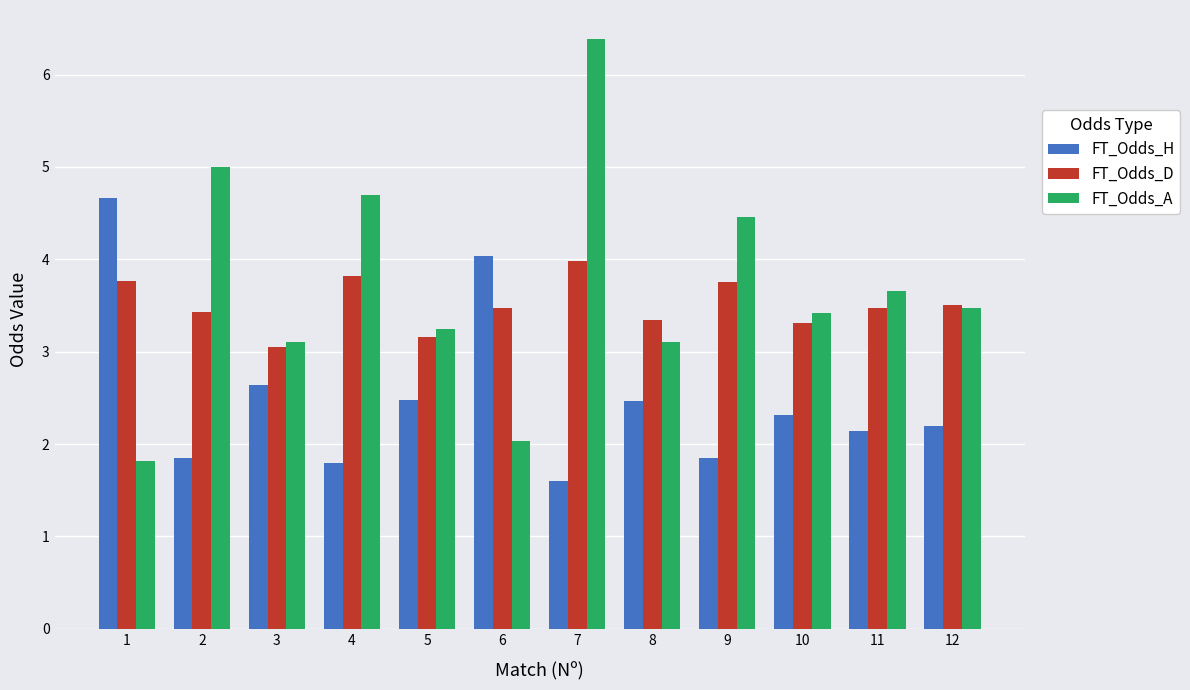

What is the spread (max minus min) of values at 6?

2.0